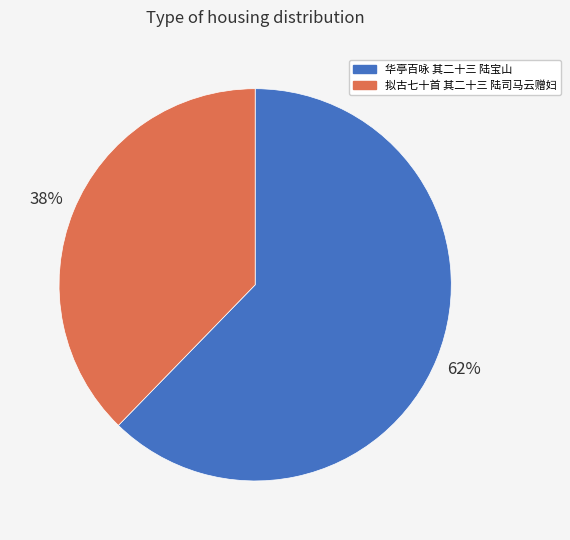

Rank the categories by value from highest to lowest.

华亭百咏 其二十三 陆宝山, 拟古七十首 其二十三 陆司马云赠妇